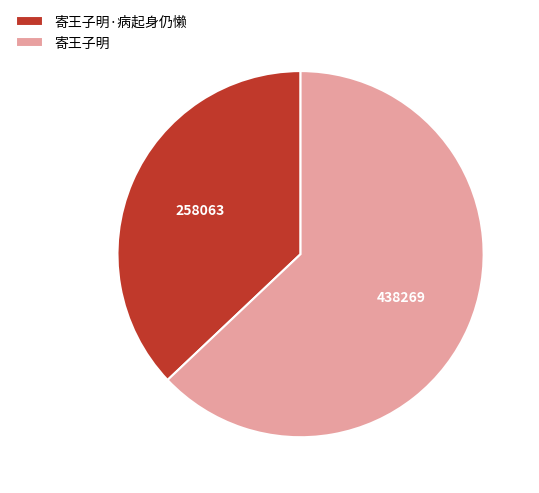

Which slice is the smallest?

寄王子明·病起身仍懒